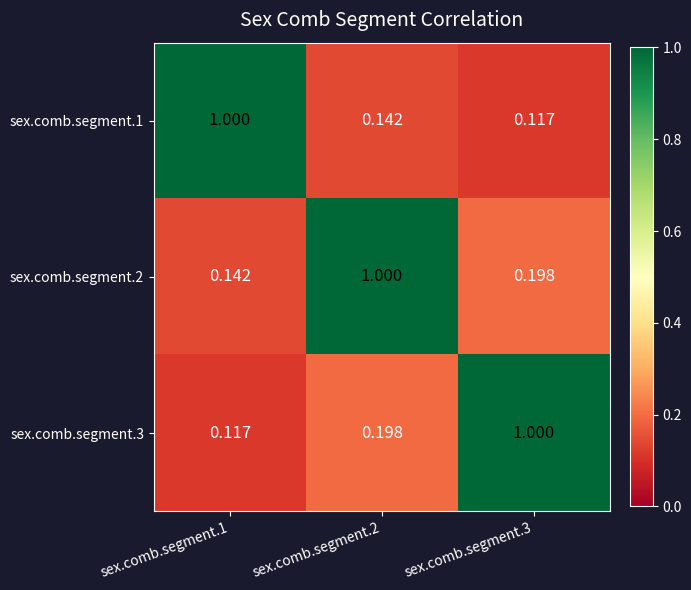

Is the value of sex.comb.segment.2 at sex.comb.segment.3 greater than the value of sex.comb.segment.1 at sex.comb.segment.1?

No